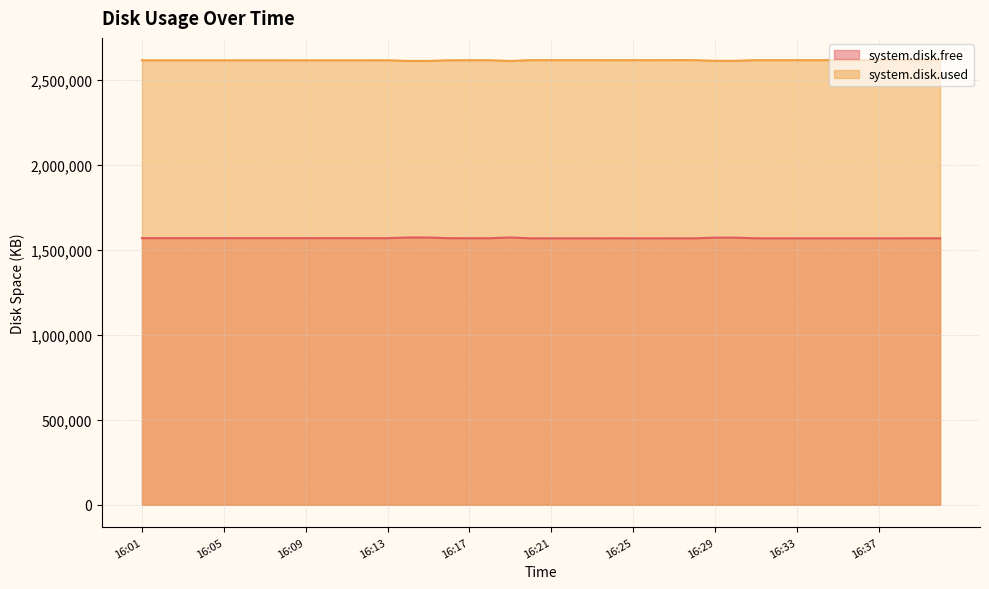

Which label corresponds to the smallest value in the chart?

16:27